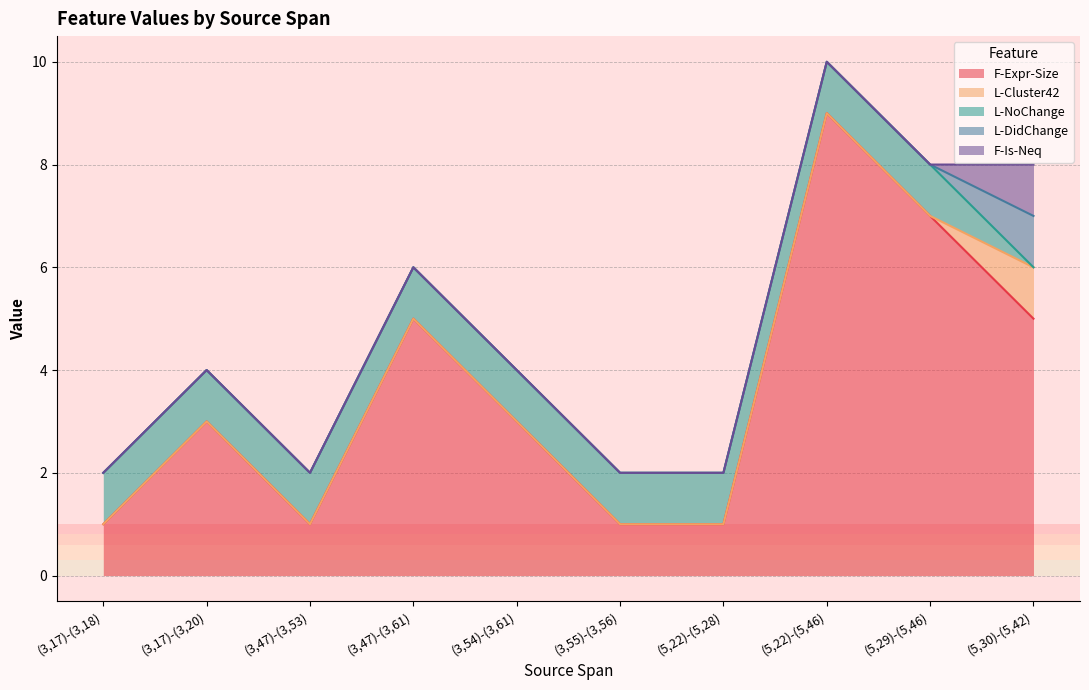

True or false: L-Cluster42 has a value of 1 at (3,54)-(3,61).

False